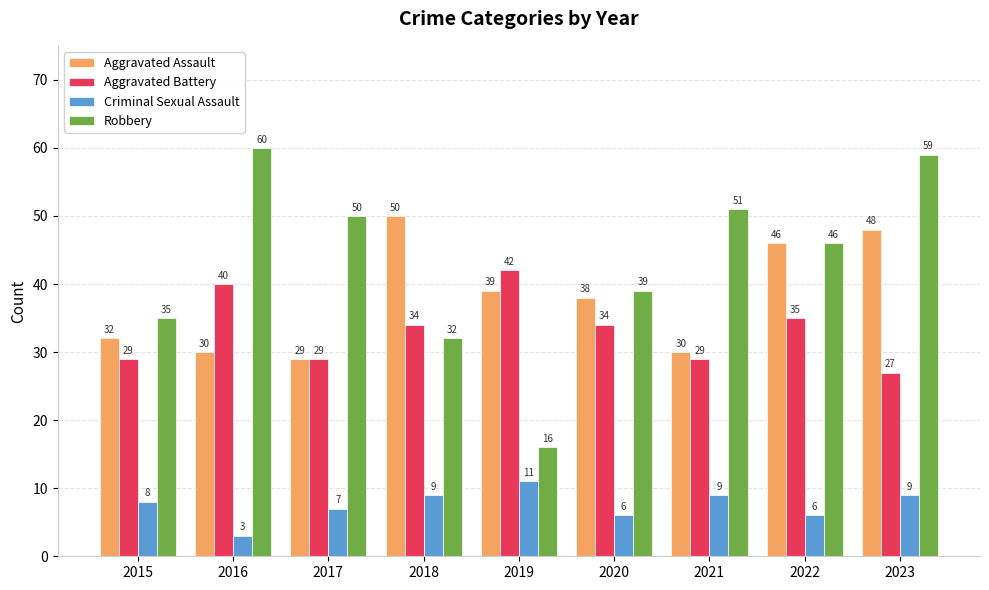

What is the difference between the Robbery values at 2022 and 2015?

11